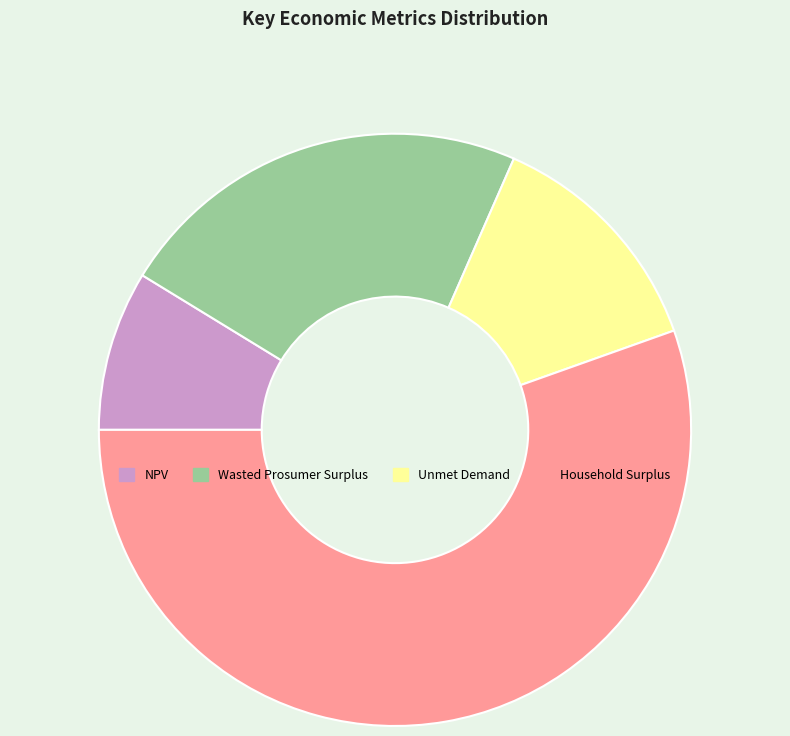

Is the sum of Unmet Demand and Household Surplus greater than half?

Yes